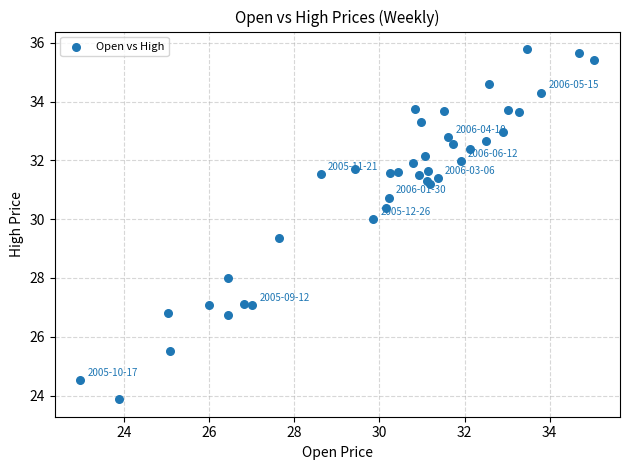

What Y value in the scatter plot is closest to 29?

29.3